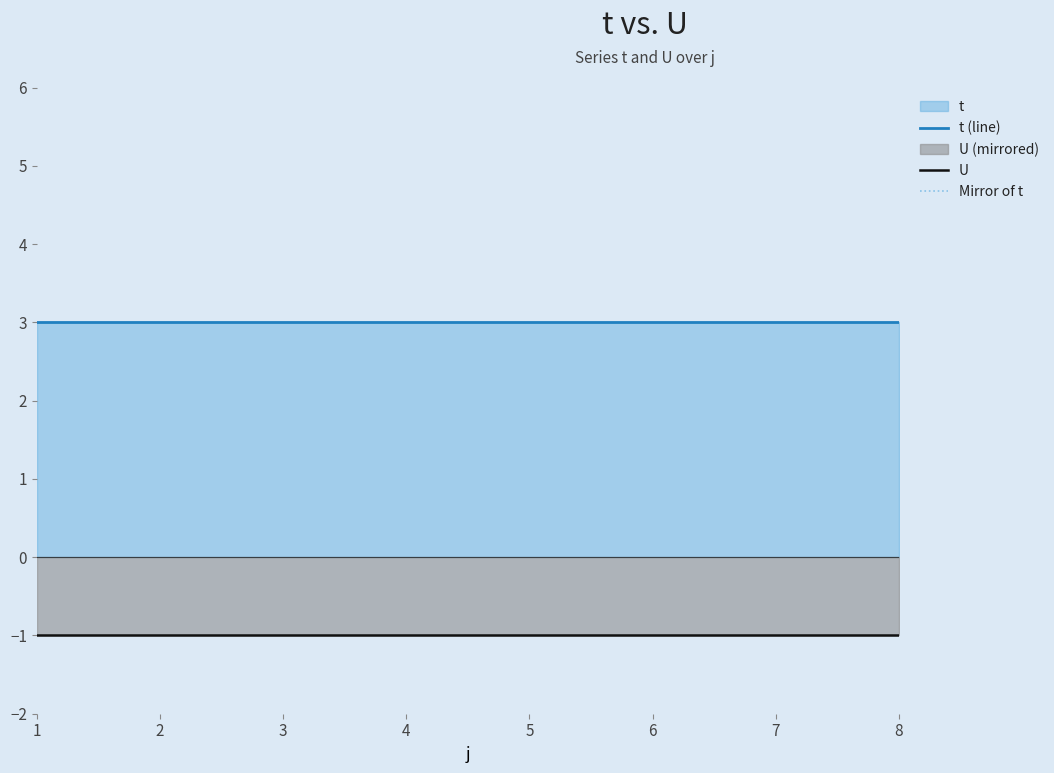

Reading left to right, what are all the values shown in this chart?

t (line): 3	3	3	3	3	3	3	3
U: -1	-1	-1	-1	-1	-1	-1	-1
Mirror of t: -3	-3	-3	-3	-3	-3	-3	-3